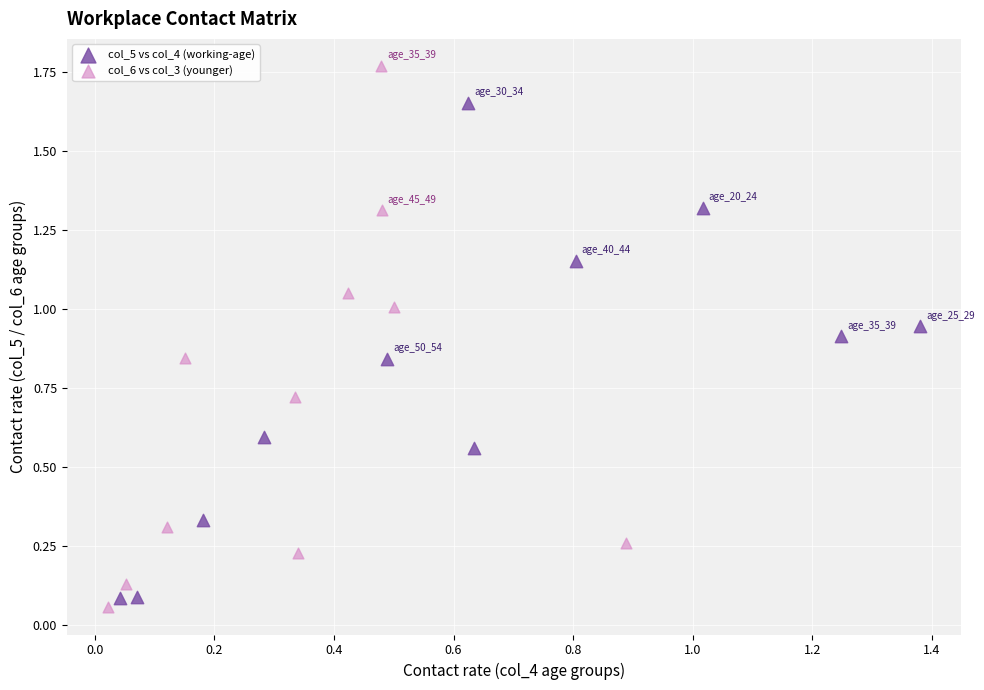

Which series has the widest spread of Y values?

col_6 vs col_3 (younger)